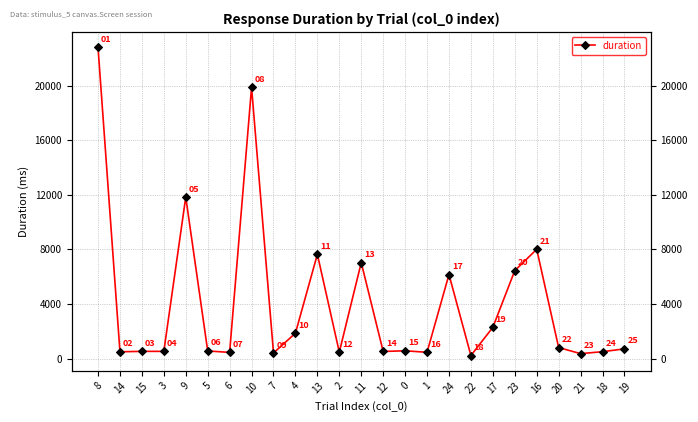

What is the minimum value shown in the chart?

227